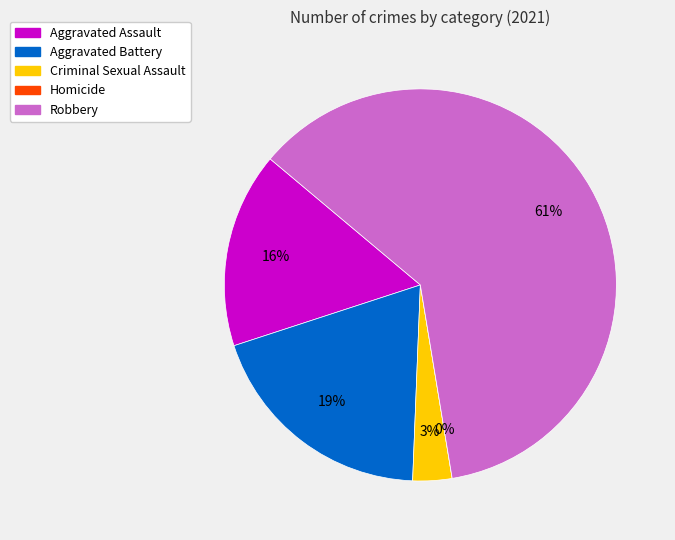

How many slices are in this pie chart?

5